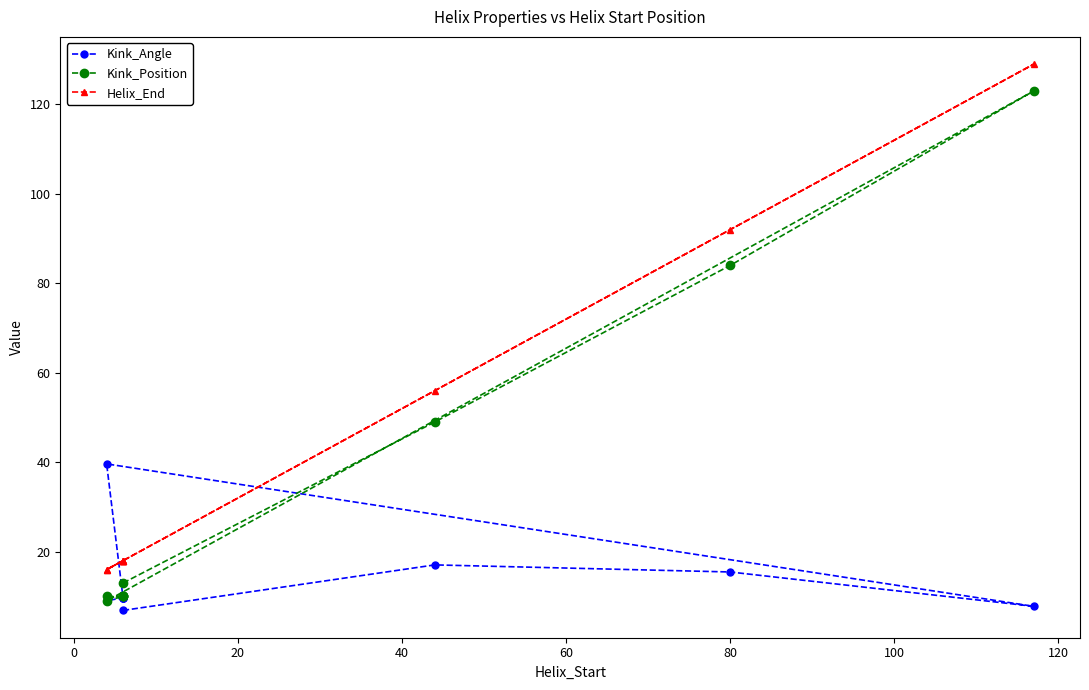

Is the value of Kink_Angle at 40 greater than the value of Kink_Position at 9?

No